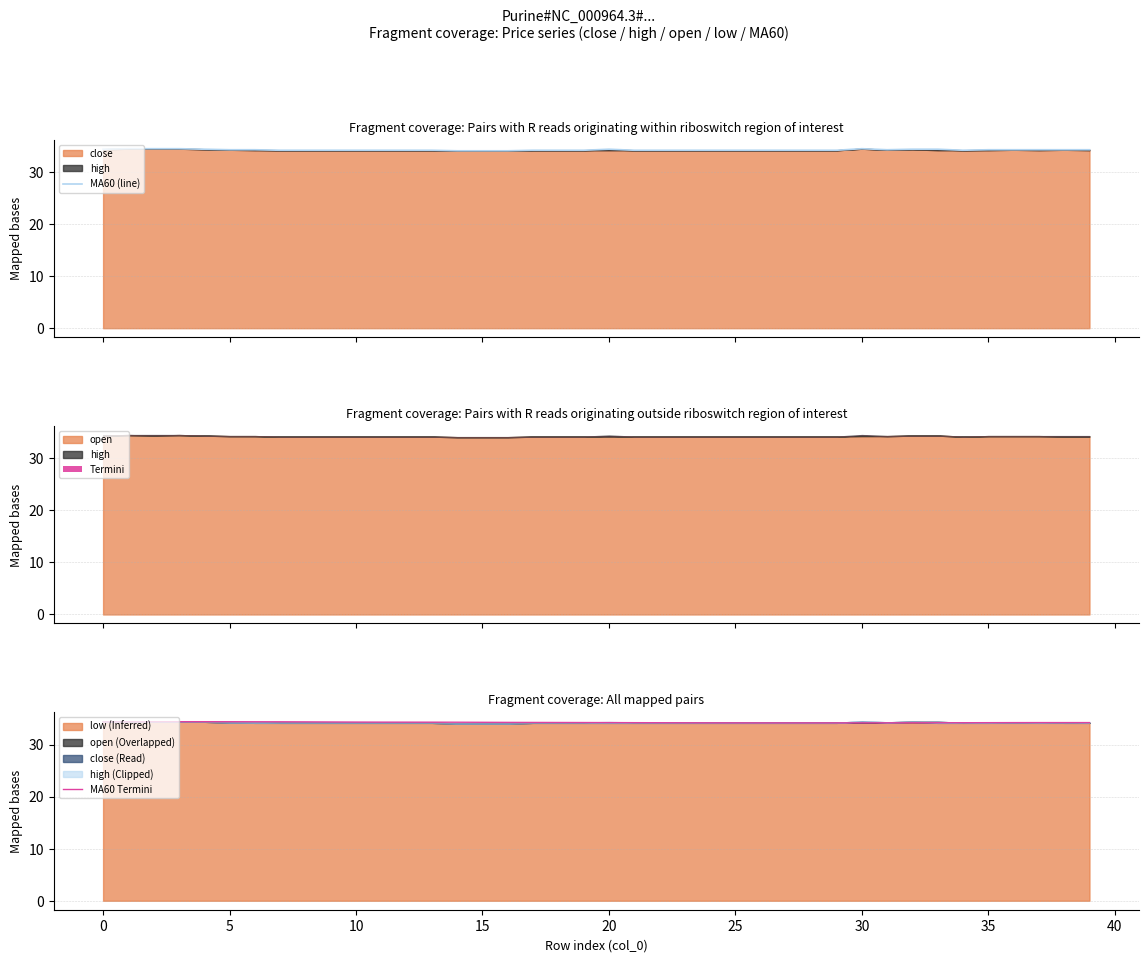

What is the difference between the maximum and minimum values in the MA60 Termini series?

0.2